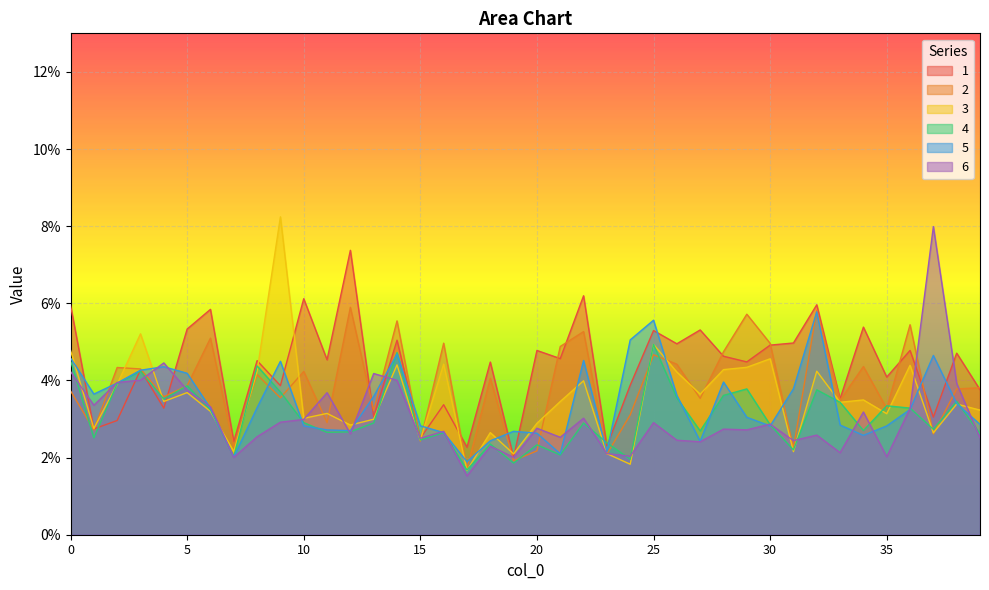

Does the chart display data point markers on the line(s)?

No